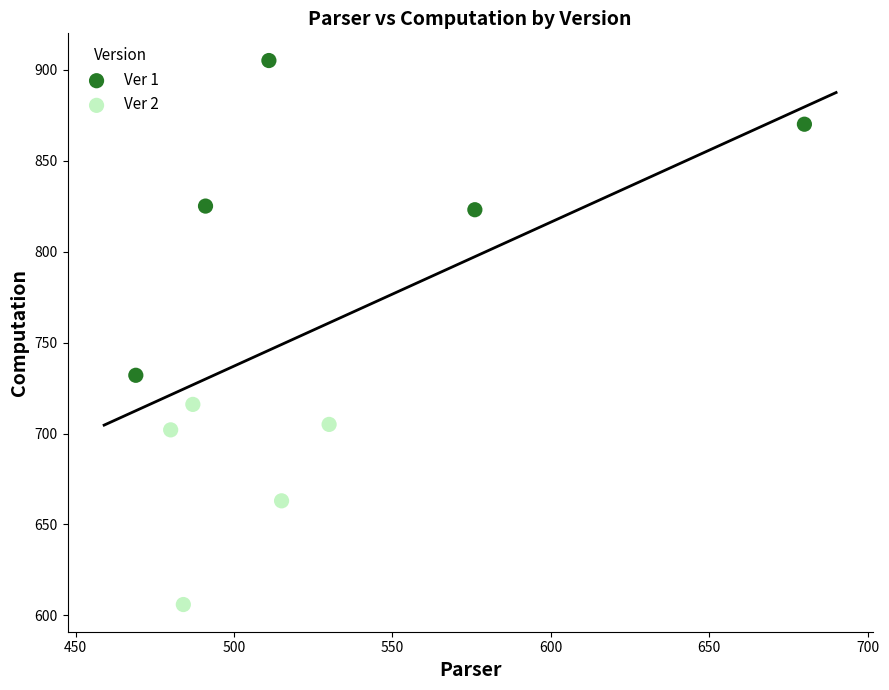

Which series has the widest spread of Y values?

Ver 1